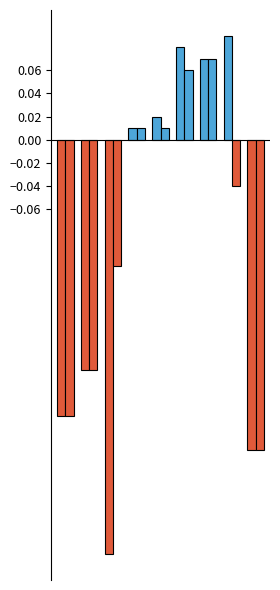

How many bars are there in total?

18